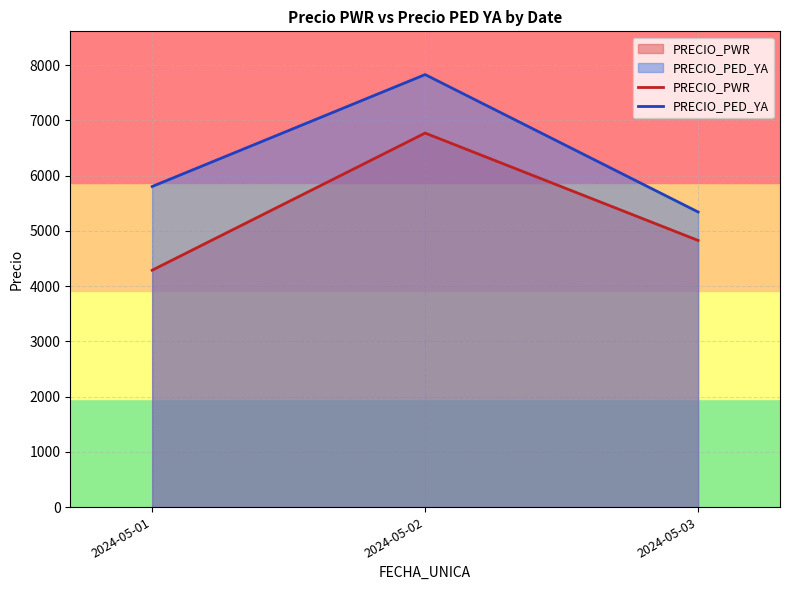

Is the value of PRECIO_PWR at 2024-05-02 greater than the value of PRECIO_PED_YA at 2024-05-03?

Yes